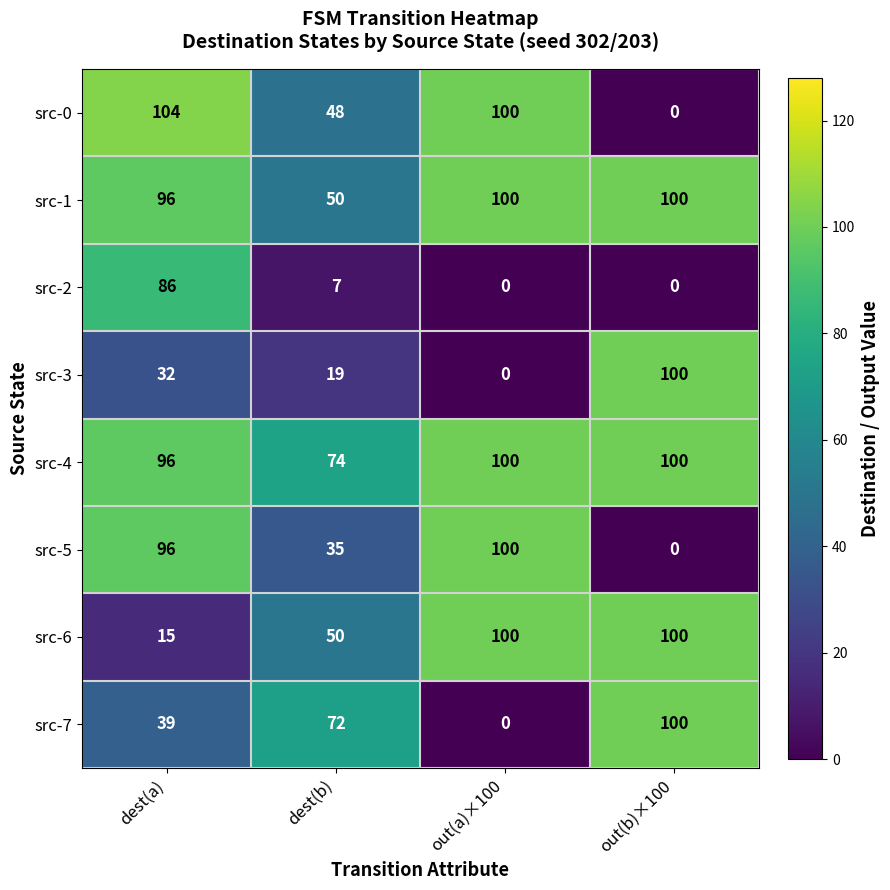

Count the number of categories in the chart.

4